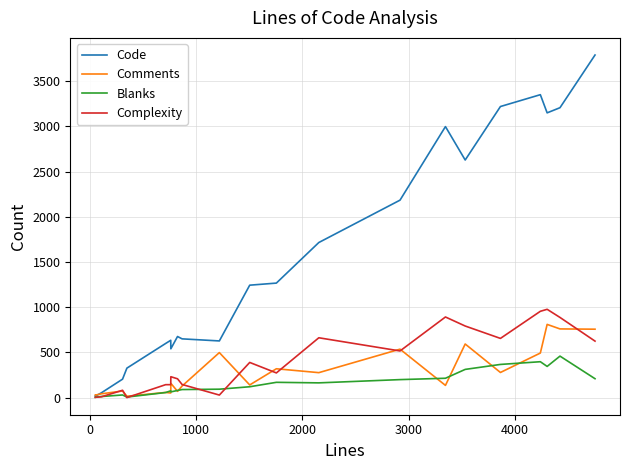

What is the greatest value displayed?

3791